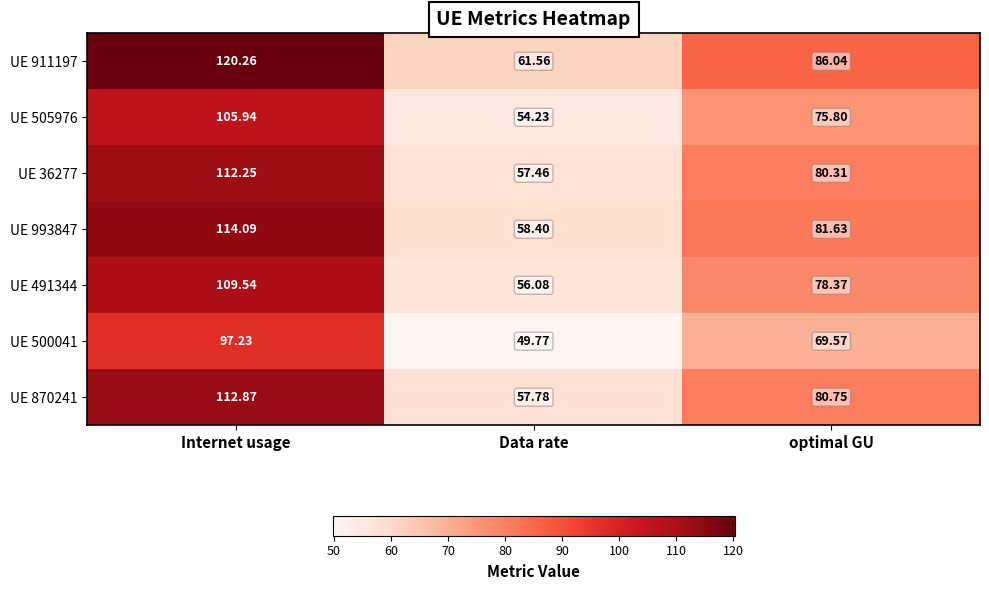

At which label does UE 993847 first exceed 81?

Internet usage